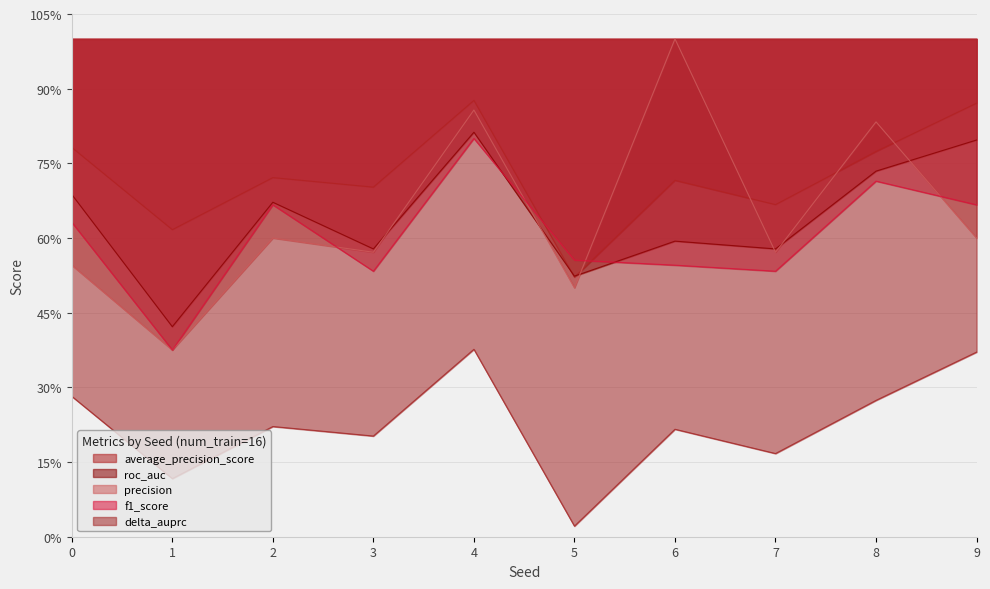

What are all the series names shown in the legend?

average_precision_score, roc_auc, precision, f1_score, delta_auprc